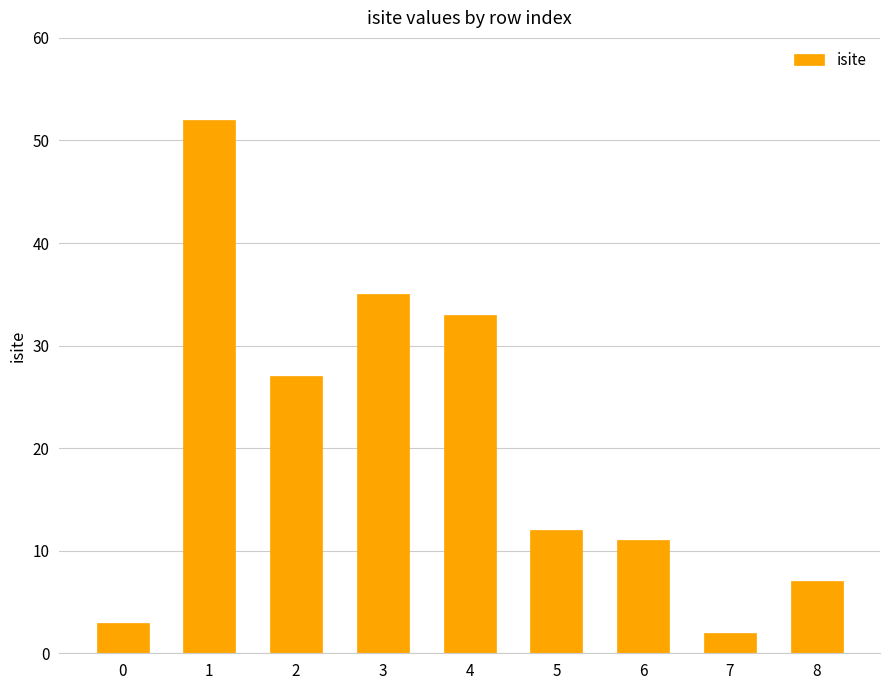

List the labels in order of value, smallest first.

7, 0, 8, 6, 5, 2, 4, 3, 1